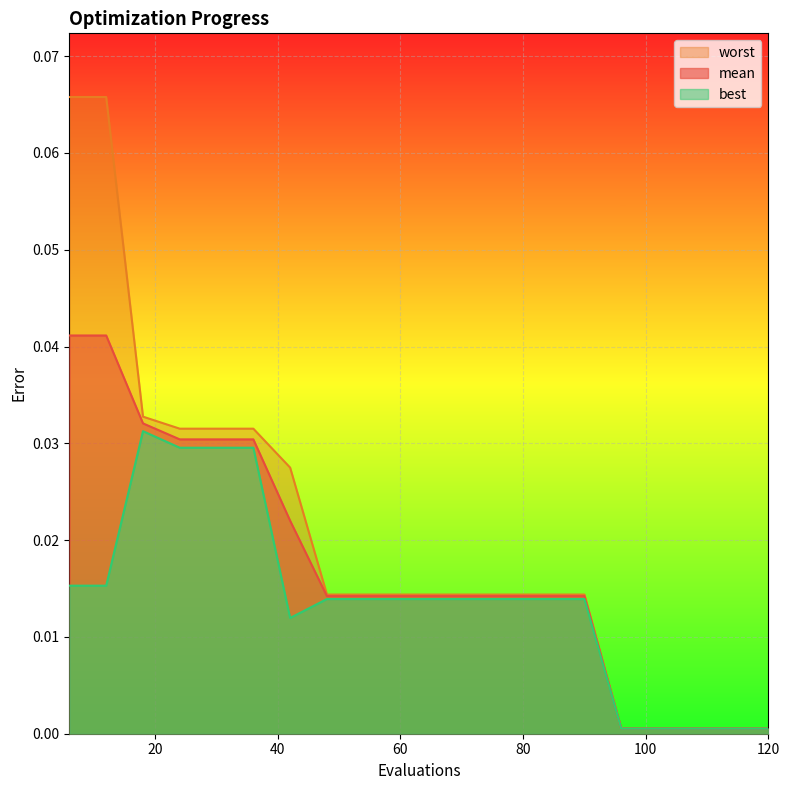

True or false: mean has more than 0 points higher than both neighbors.

False